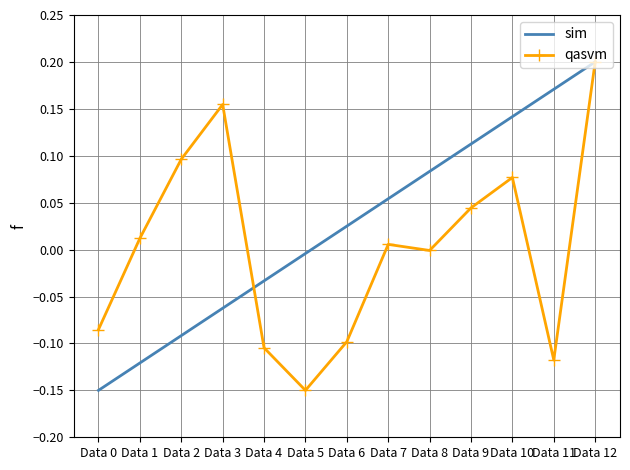

Between Data 0 and Data 6, which series saw the biggest shift?

sim